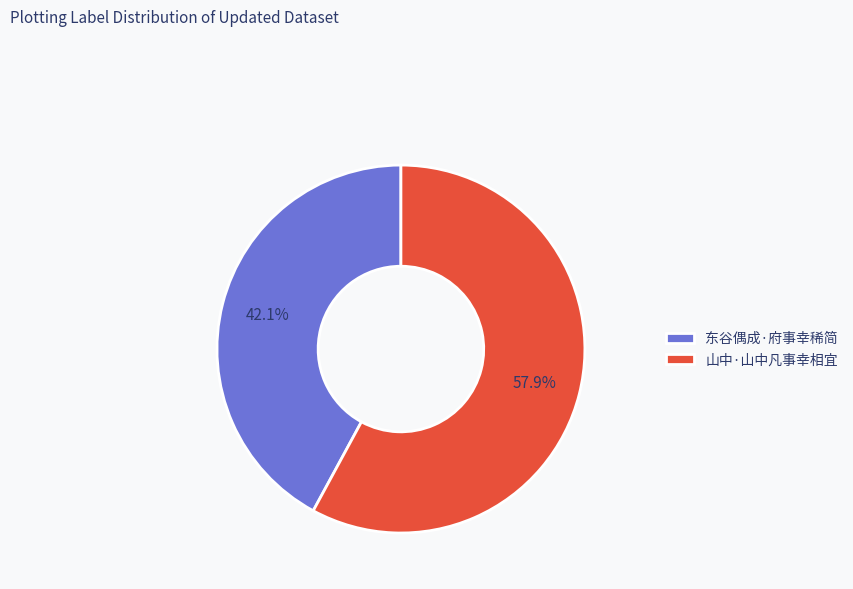

What portion of the pie excludes 山中·山中凡事幸相宜?

42.1%